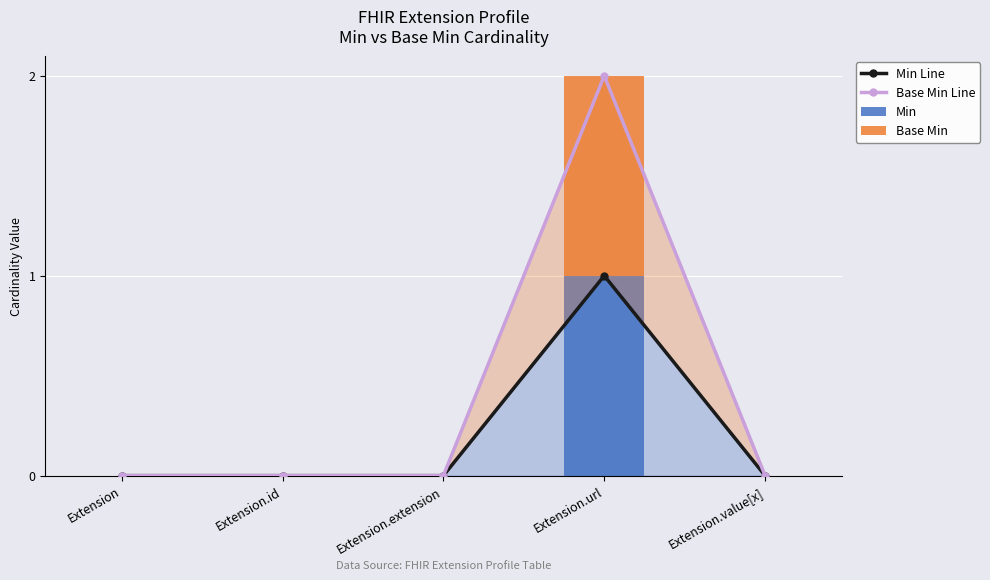

Which has a higher value, Extension or Extension.id?

Extension